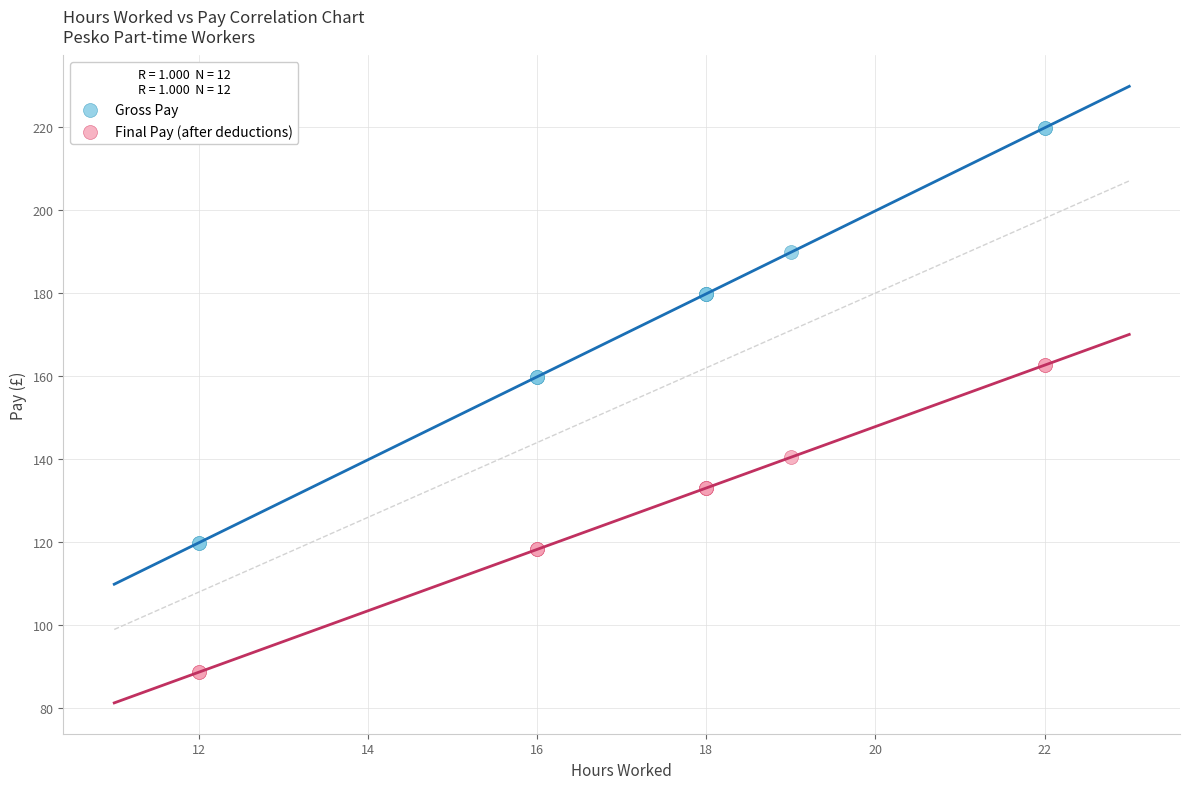

What are all the series names shown in the legend?

Gross Pay, Final Pay (after deductions)